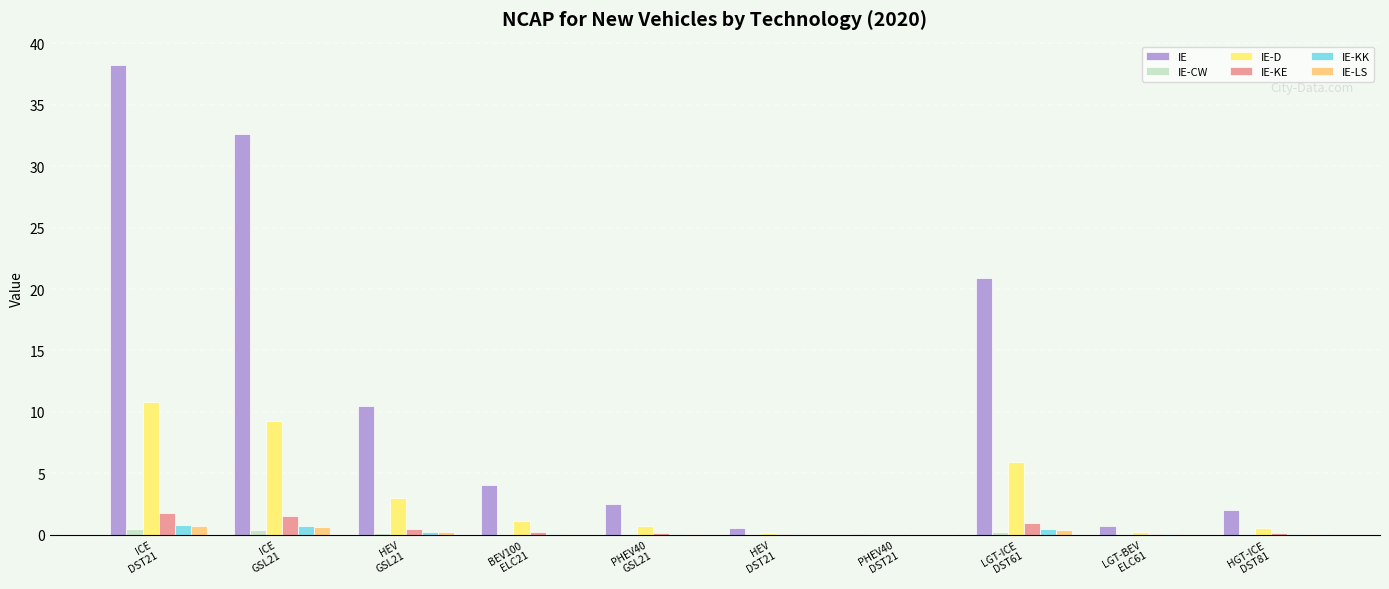

What is the value of the IE bar at the 2nd from the left?

32.6